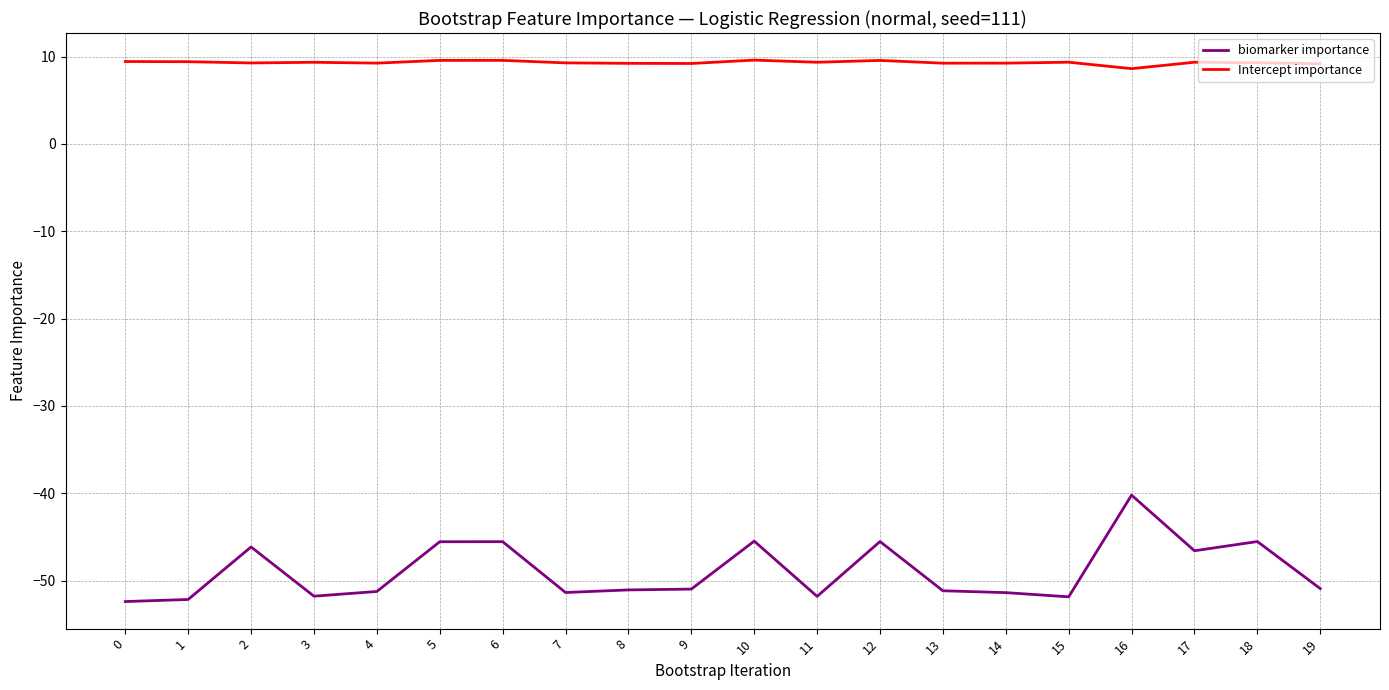

True or false: Intercept importance has a value of 9.4 at 11.

True